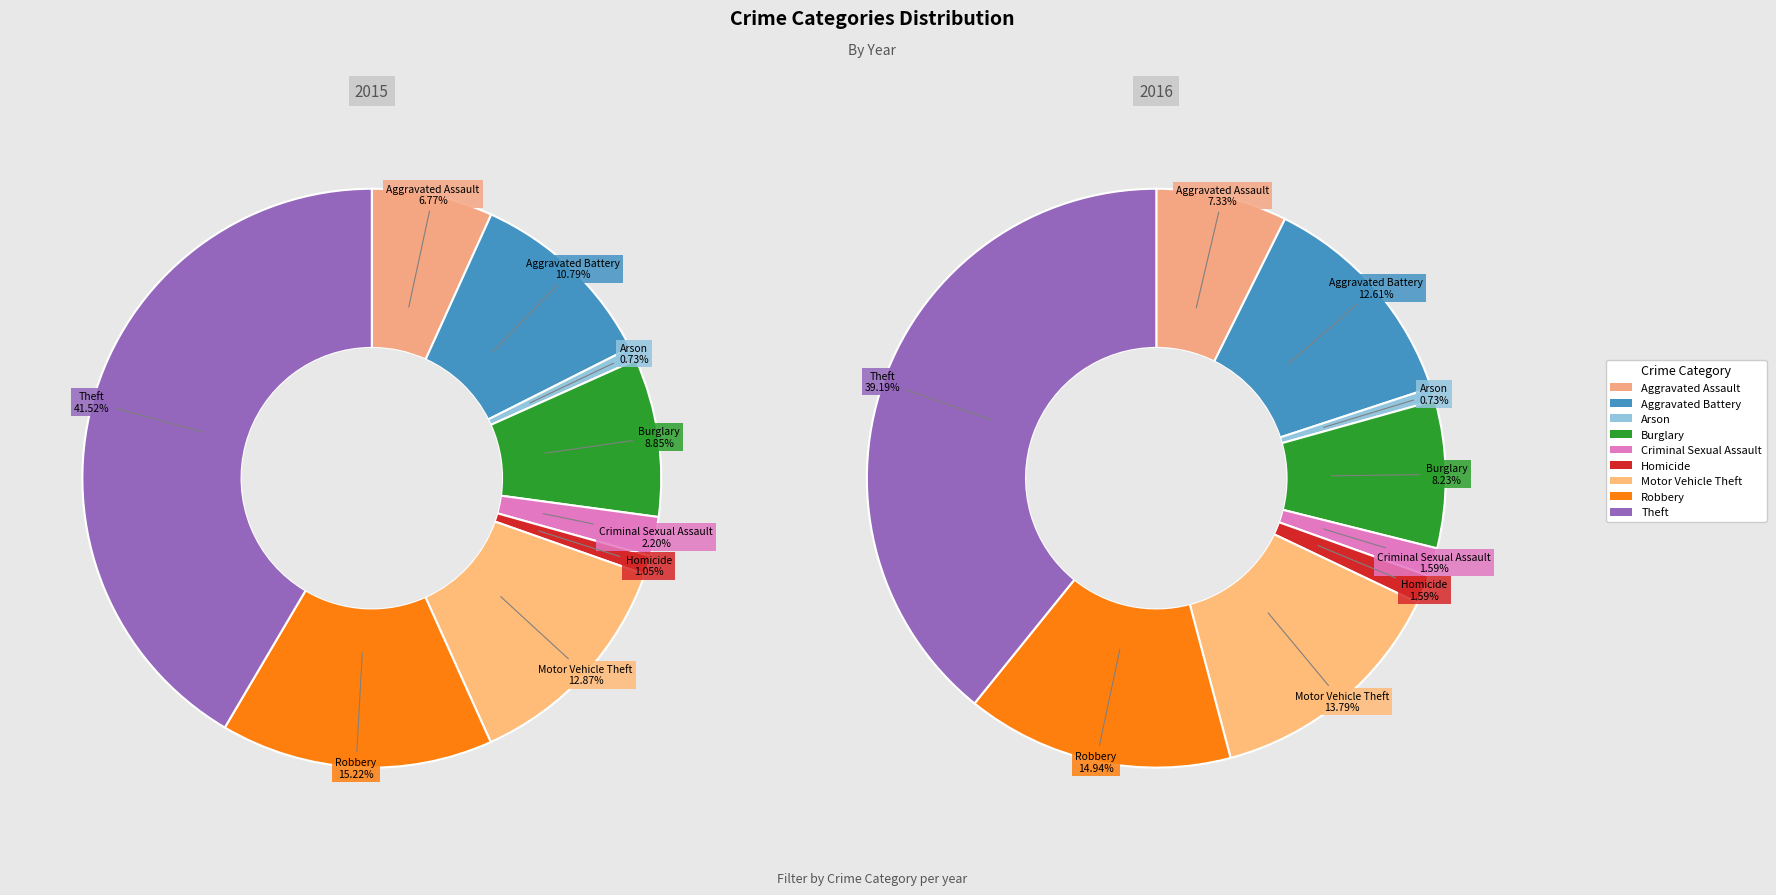

Combined, do Aggravated Battery and Theft account for over 50%?

Yes